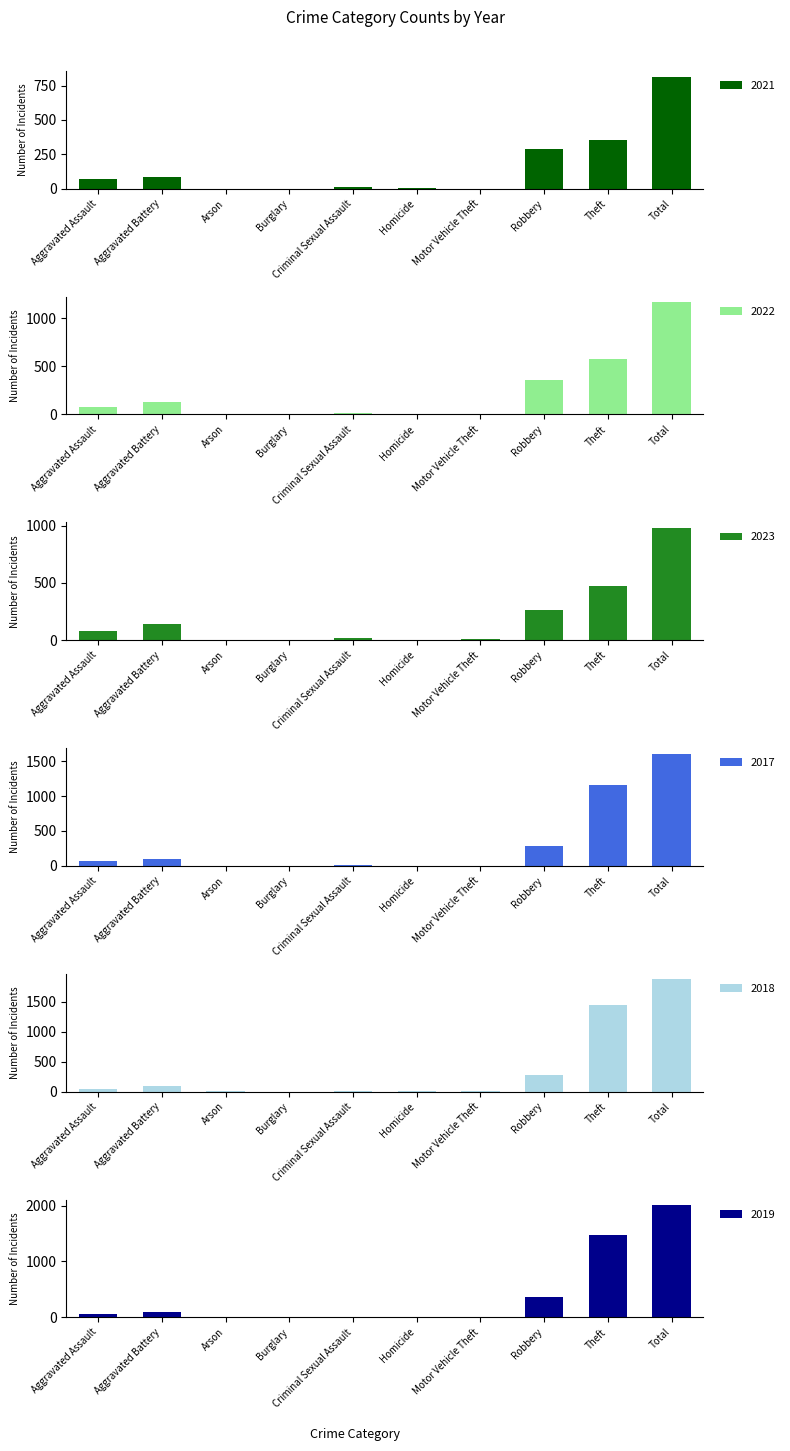

What is the label of the 5th bar from the left?

Criminal Sexual Assault